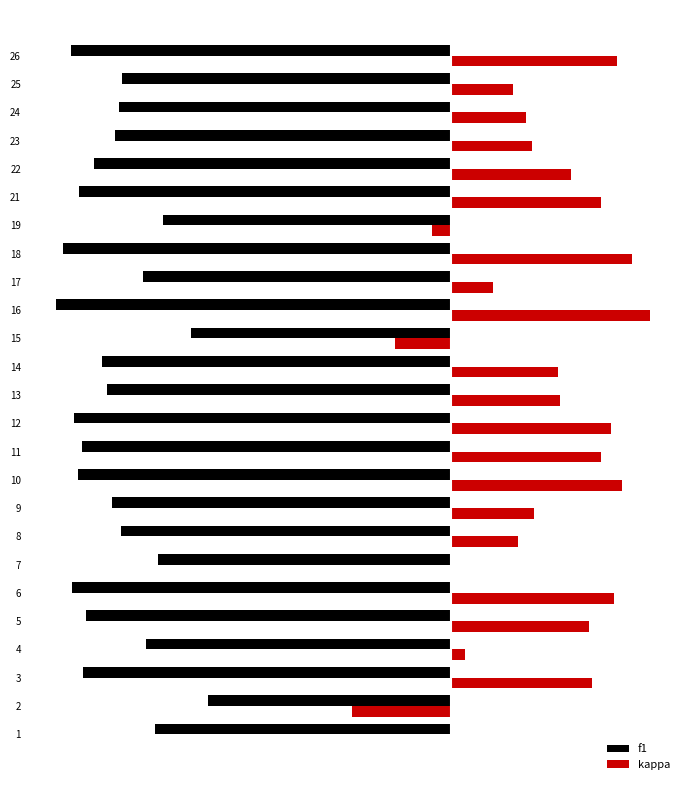

Which series changed the most between 13 and 16?

kappa